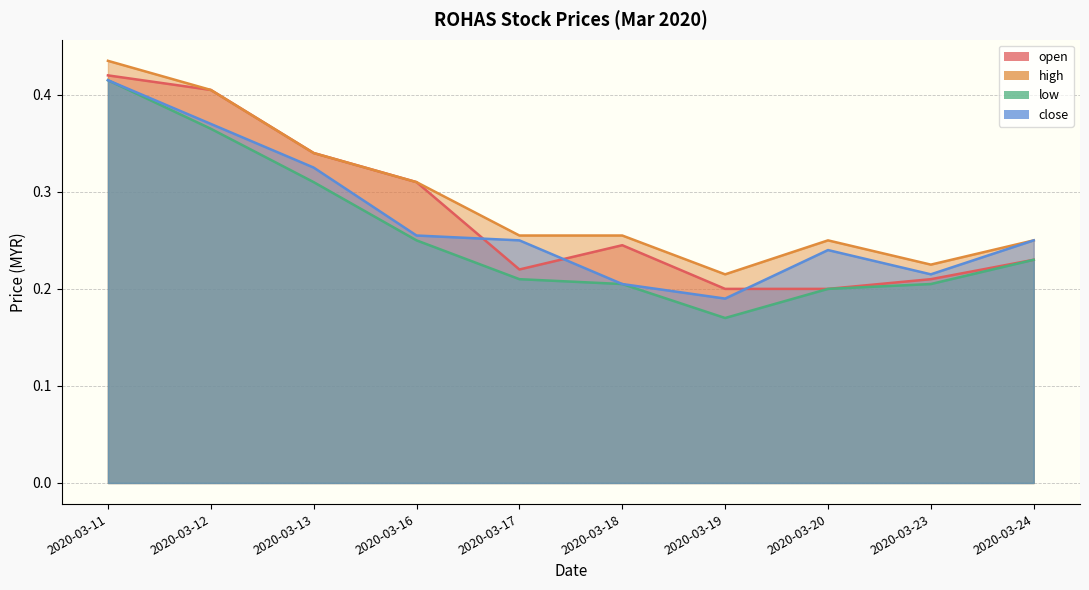

Where do open and close first cross each other?

2020-03-16 and 2020-03-17